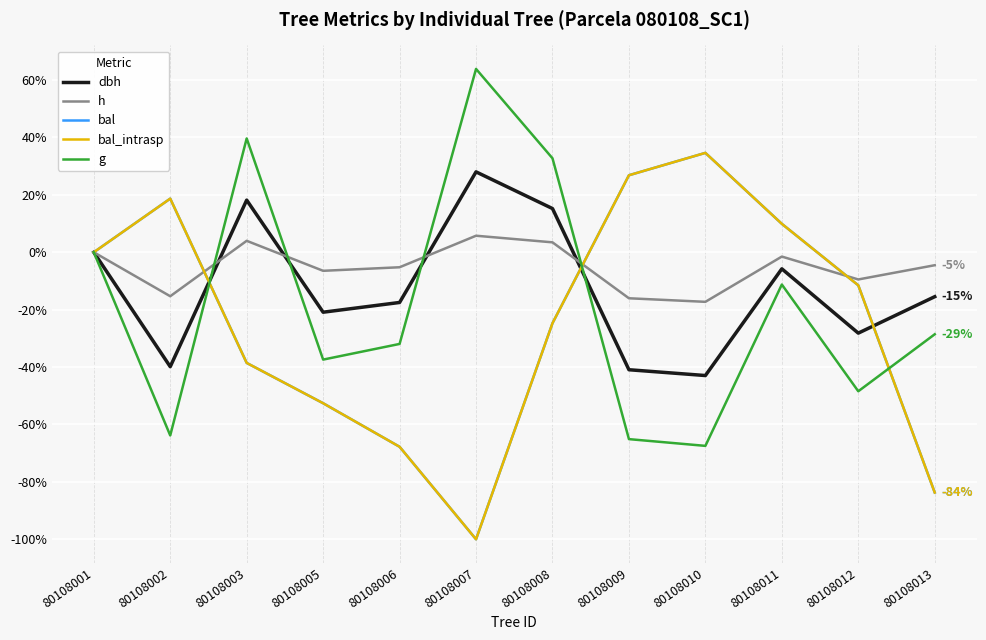

What is the difference between the maximum and minimum values in the h series?

0.2